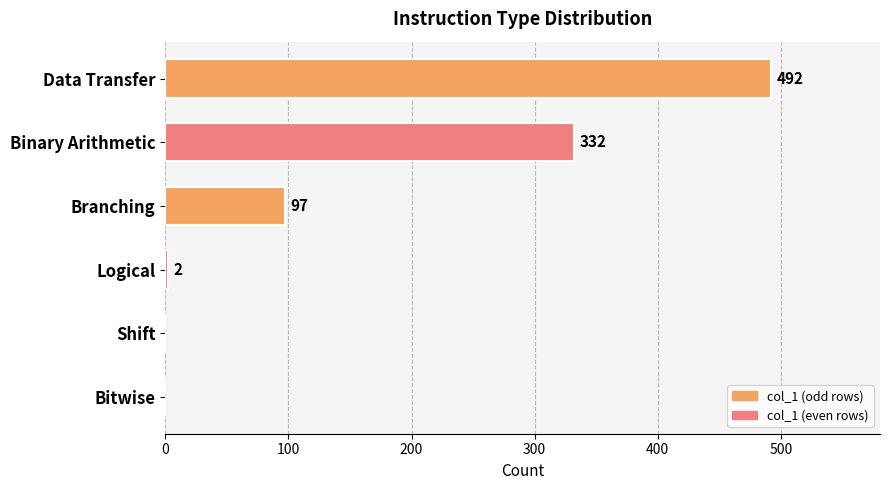

Where is the data nearest to the value 246?

Binary Arithmetic